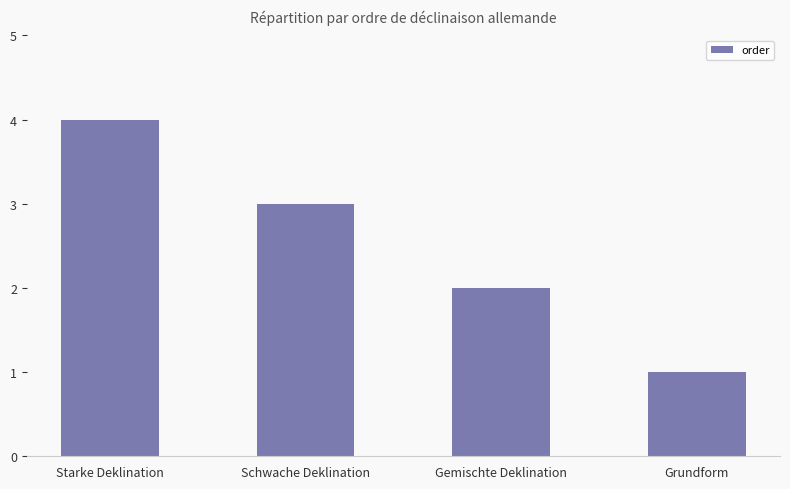

What is the sum of the values at Starke Deklination and Schwache Deklination?

7